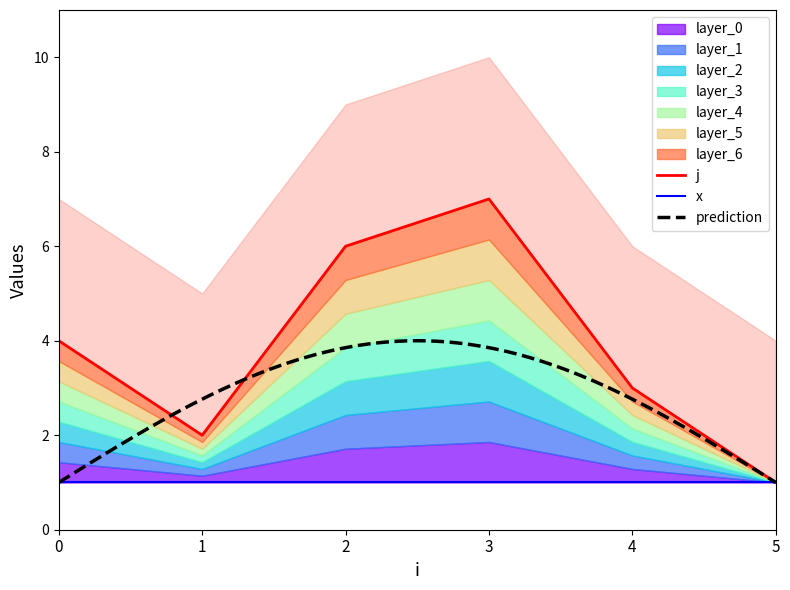

How many interior local peaks (higher than both neighbors) does the data have?

1